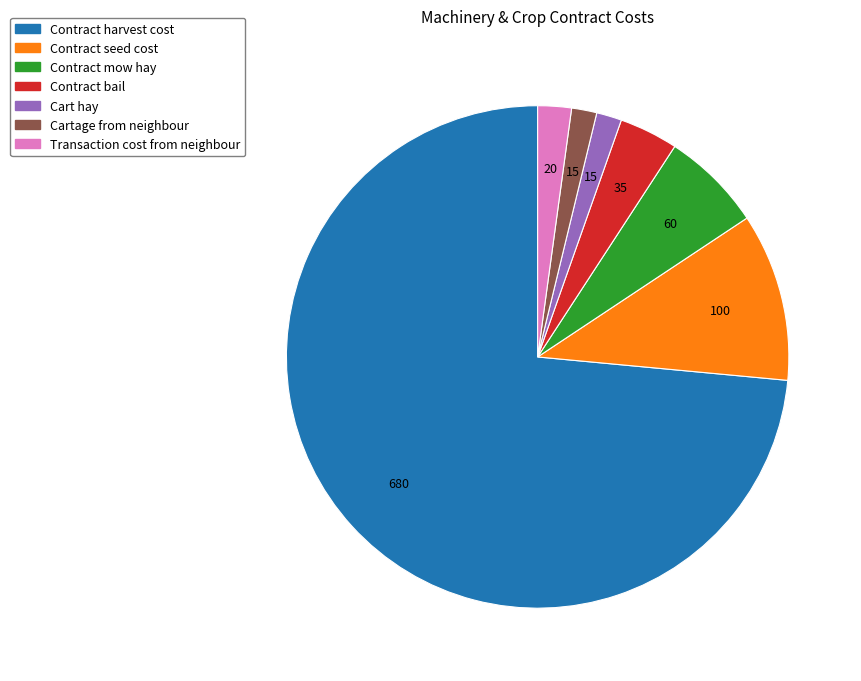

Between Contract seed cost and Contract bail, which is larger?

Contract seed cost